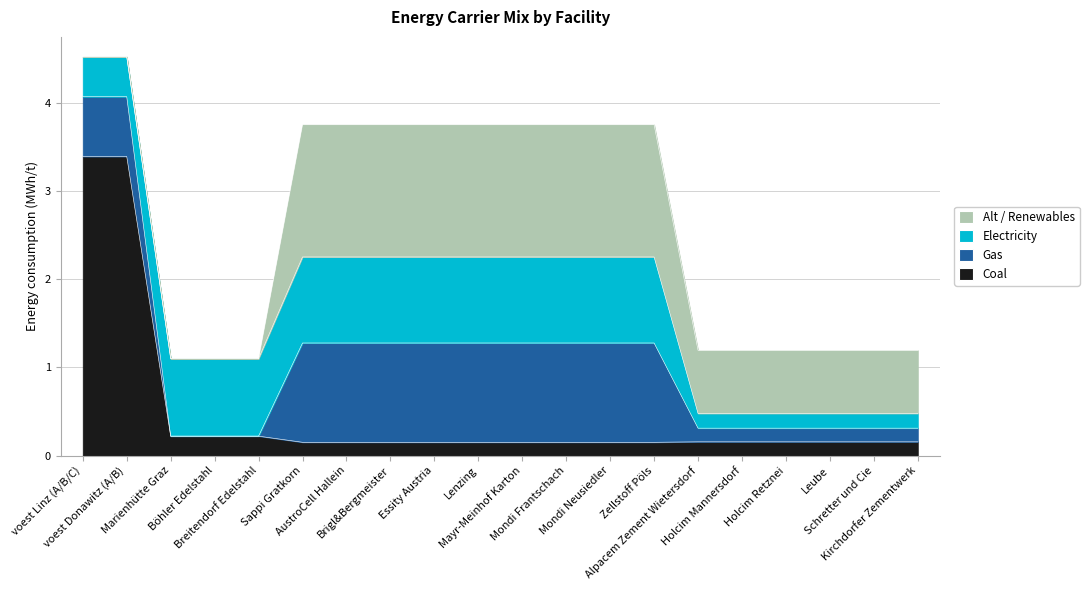

What is the average value of the coal series?

0.5